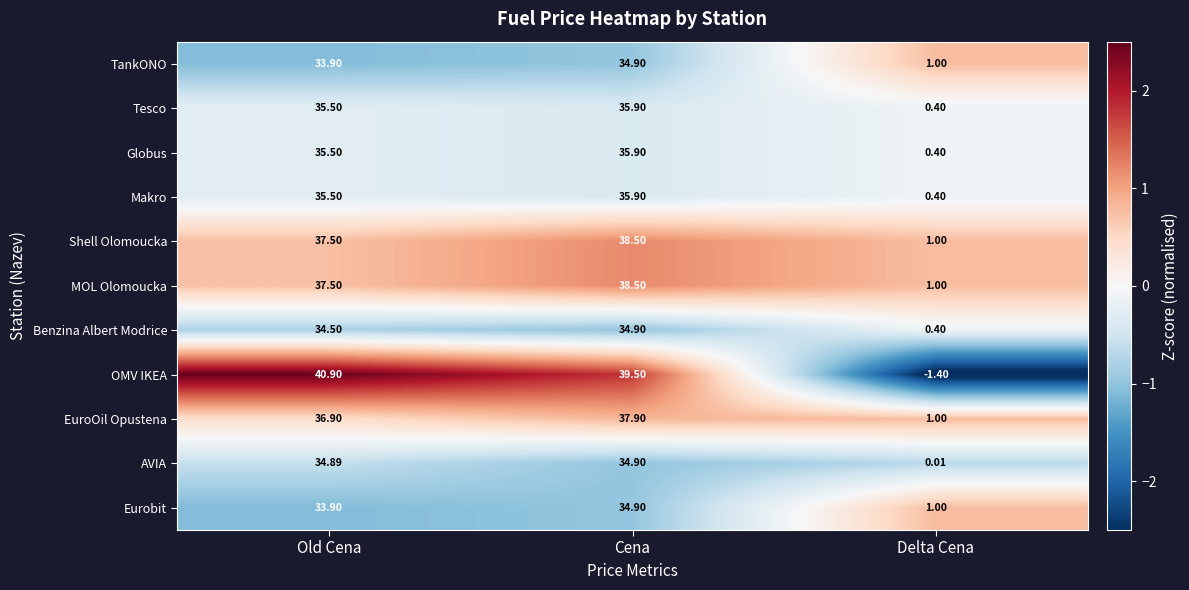

List the labels in order of OMV IKEA value, largest first.

Old Cena, Cena, Delta Cena